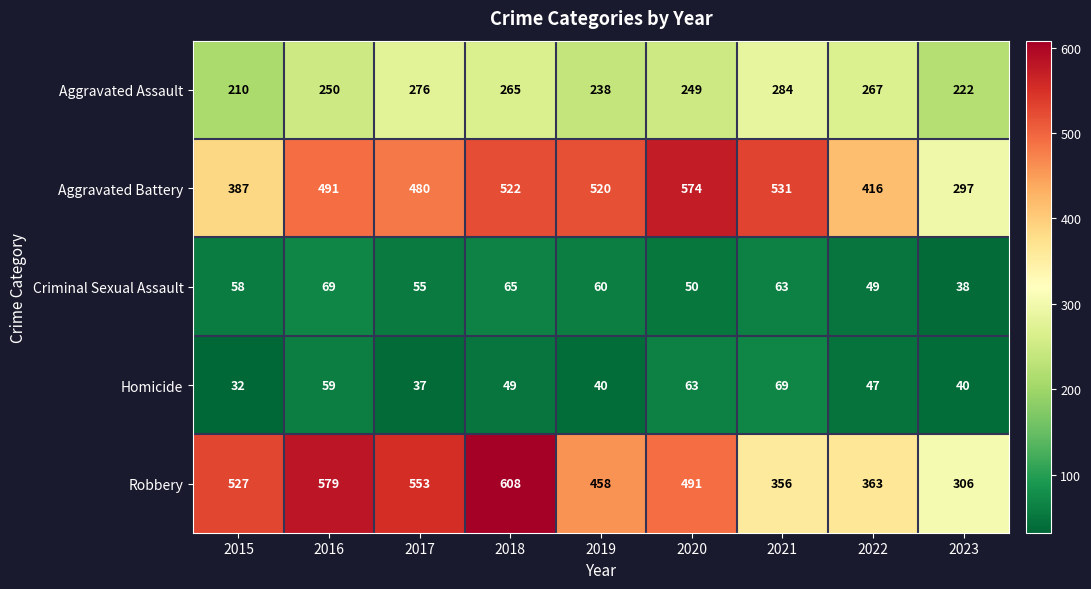

Rank the categories by Criminal Sexual Assault value from lowest to highest.

2023, 2022, 2020, 2017, 2015, 2019, 2021, 2018, 2016